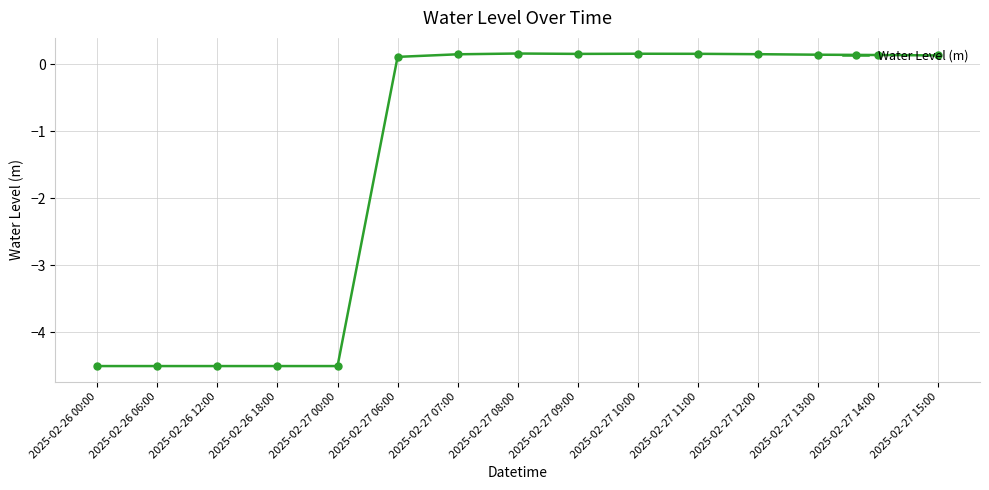

Where does the data first go above 0?

2025-02-27 06:00